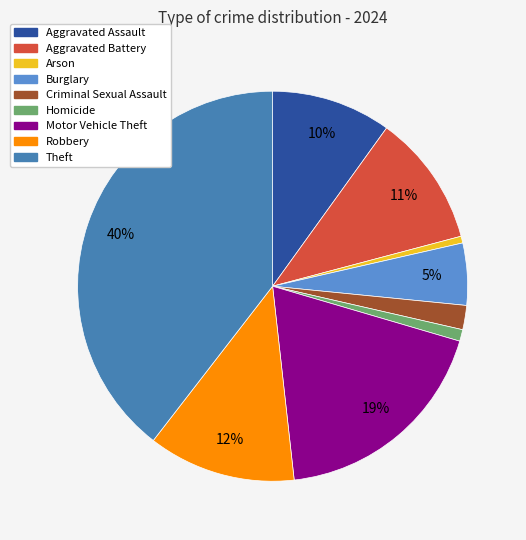

How many segments does this pie chart have?

9